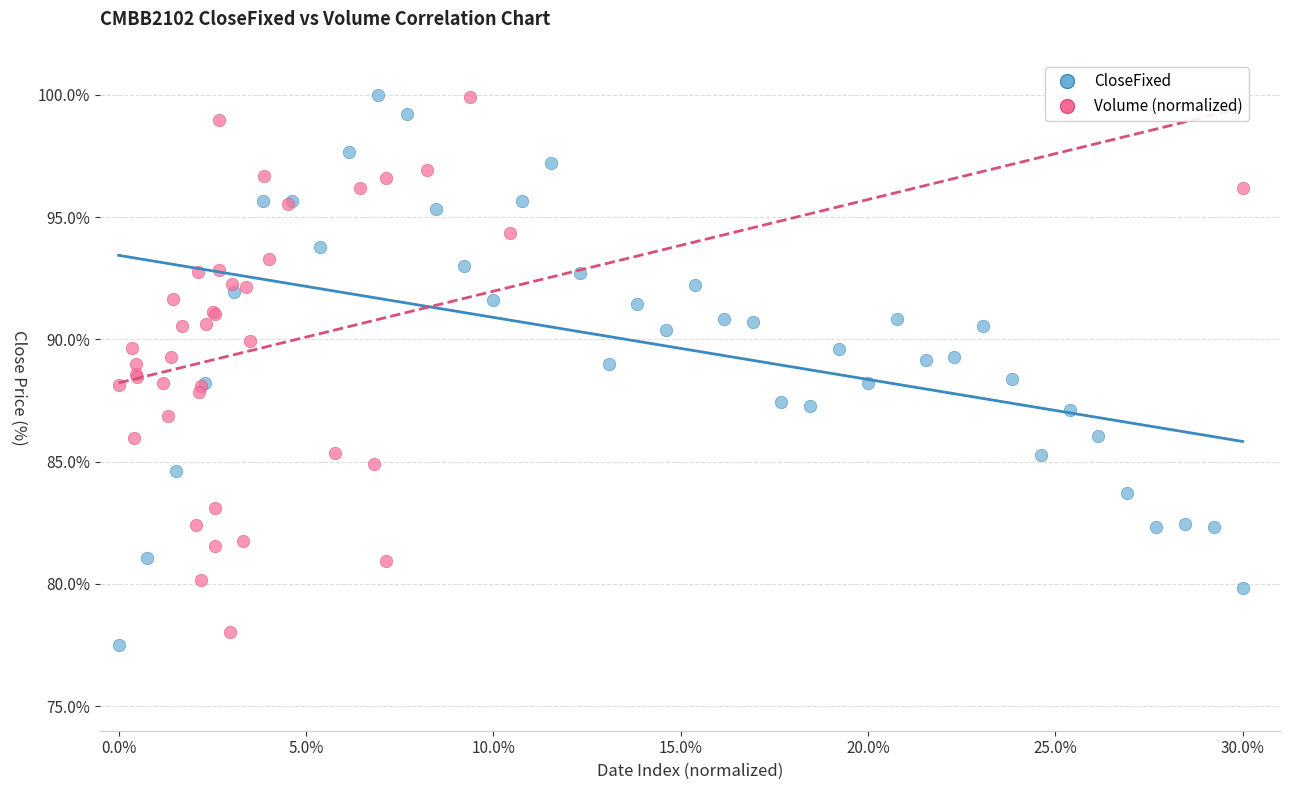

Which series has the largest Y range (max minus min)?

CloseFixed